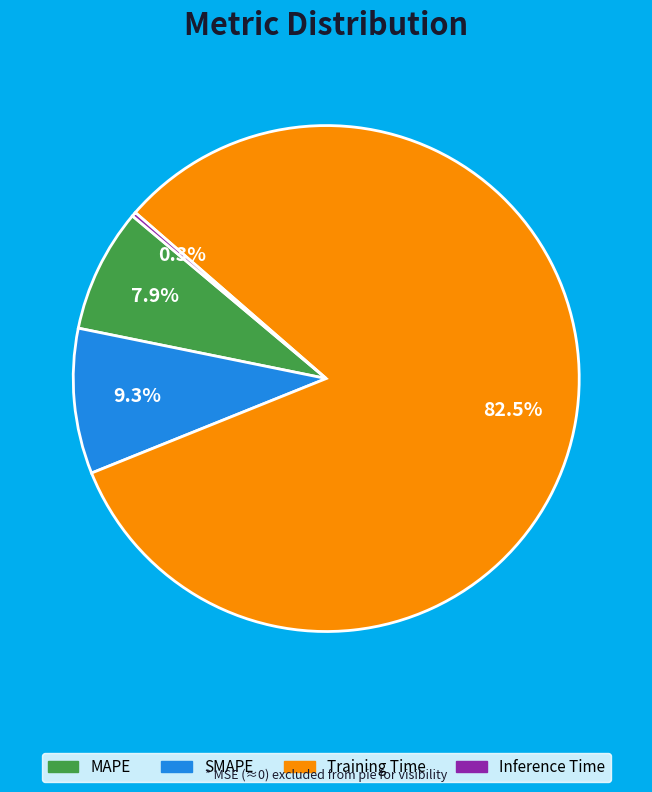

Which category has the biggest portion of the pie?

Training Time